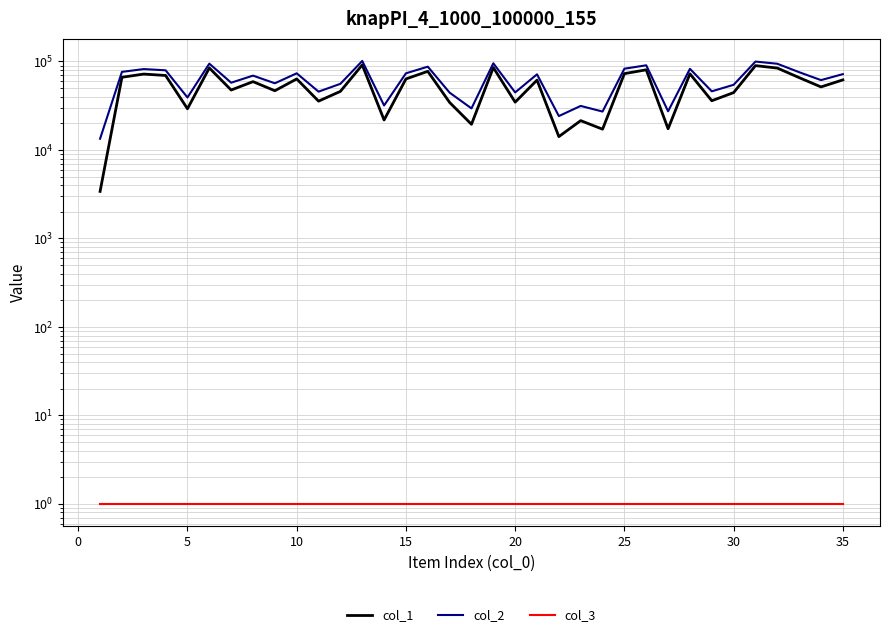

The col_3 series shows 2 at −5. True or false?

False